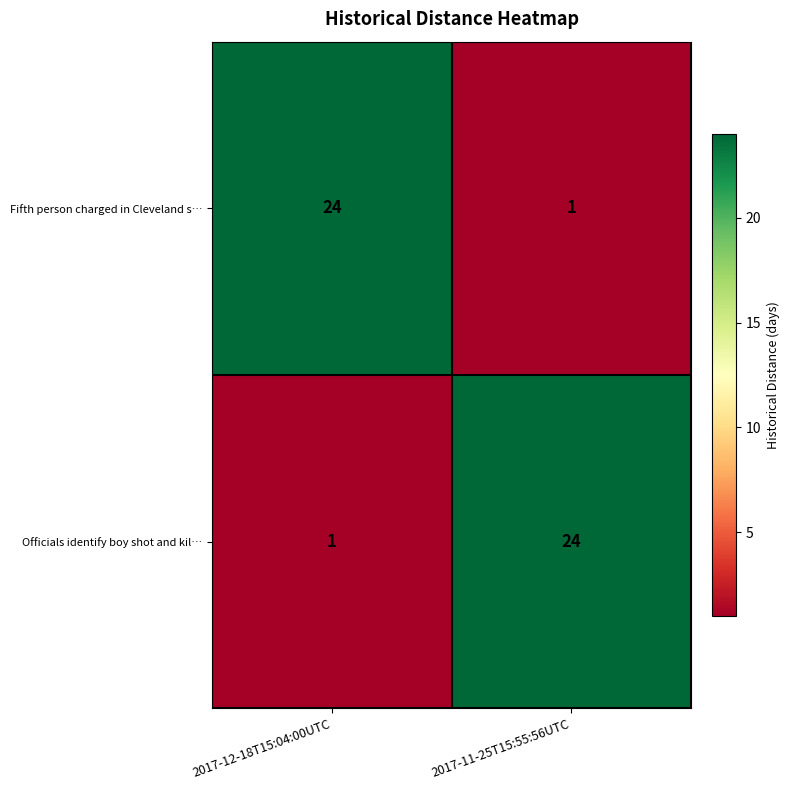

Reading left to right, what are all the values shown in this chart?

Fifth person charged in Cleveland s…: 2017-12-18T15:04:00UTC=24	2017-11-25T15:55:56UTC=1
Officials identify boy shot and kil…: 2017-12-18T15:04:00UTC=1	2017-11-25T15:55:56UTC=24